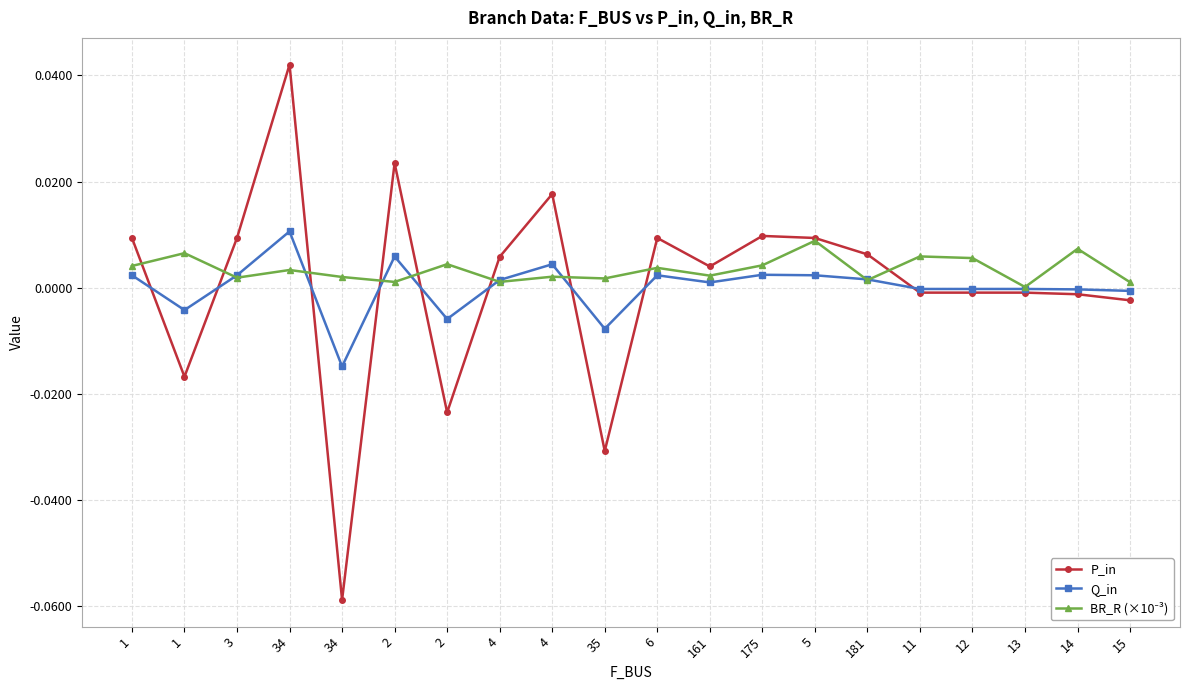

Reading right to left, what are all the values shown in this chart?

P_in: 15=-0.0	14=-0.0	13=-0.0	12=-0.0	11=-0.0	181=0.0	5=0.0	175=0.0	161=0.0	6=0.0	35=-0.0	4=0.0	4=0.0	2=-0.0	2=0.0	34=-0.1	34=0.0	3=0.0	1=-0.0	1=0.0
Q_in: 15=-0.0	14=-0.0	13=-0.0	12=-0.0	11=-0.0	181=0.0	5=0.0	175=0.0	161=0.0	6=0.0	35=-0.0	4=0.0	4=0.0	2=-0.0	2=0.0	34=-0.0	34=0.0	3=0.0	1=-0.0	1=0.0
BR_R (×10⁻³): 15=0.0	14=0.0	13=0.0	12=0.0	11=0.0	181=0.0	5=0.0	175=0.0	161=0.0	6=0.0	35=0.0	4=0.0	4=0.0	2=0.0	2=0.0	34=0.0	34=0.0	3=0.0	1=0.0	1=0.0